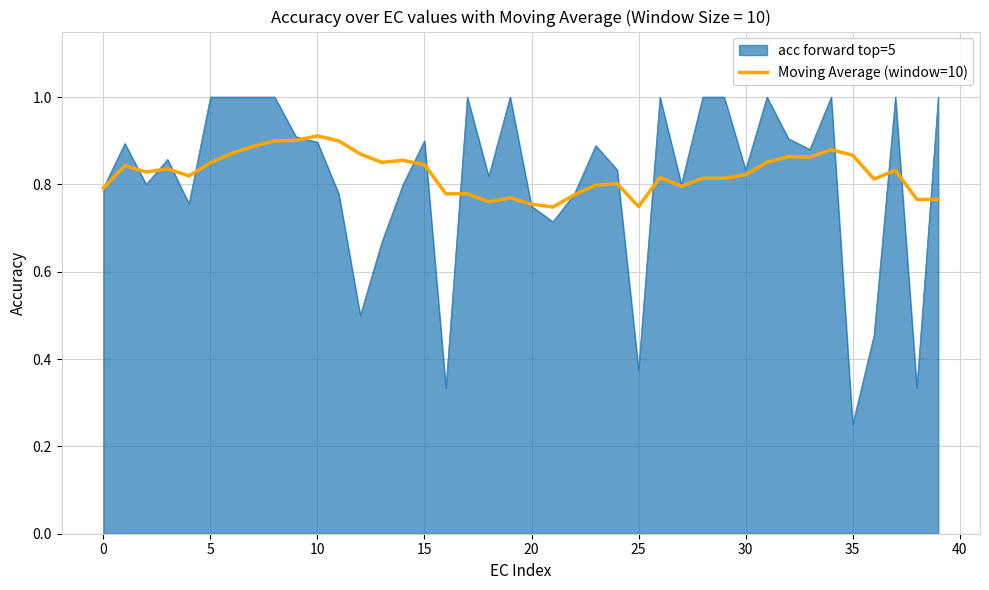

What is the maximum value for acc forward top=5?

1.0